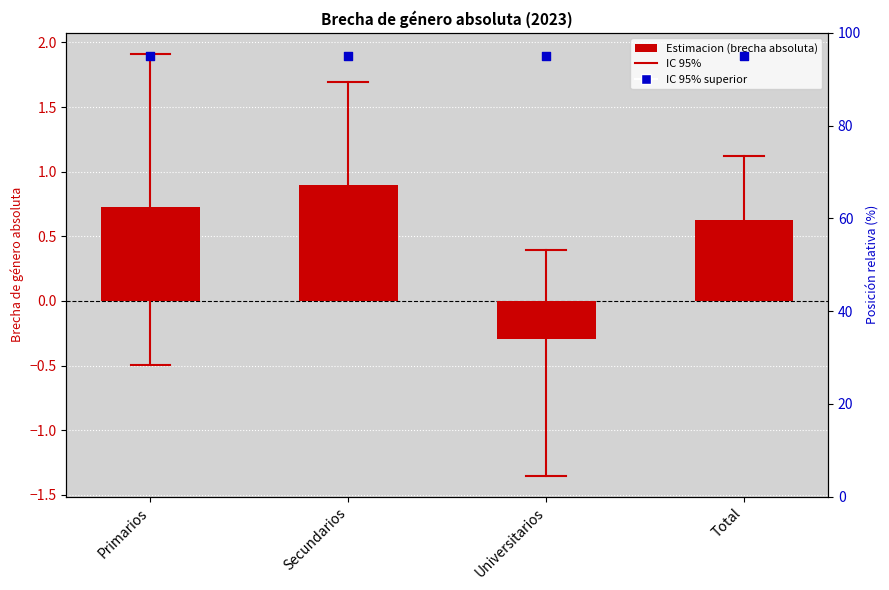

Which series contains the highest Y value?

IC 95% superior (pos)